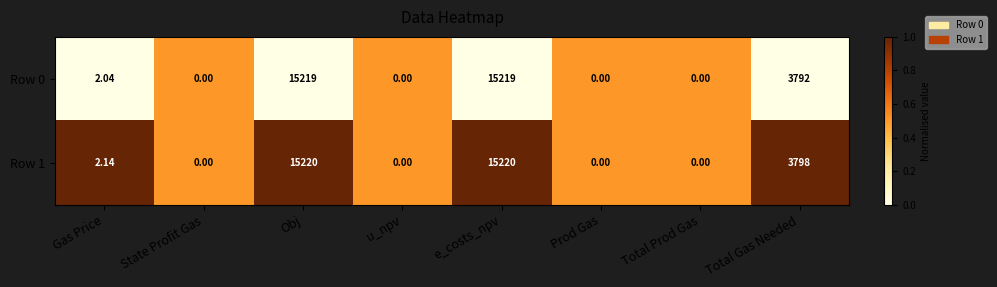

Between State Profit Gas and Total Gas Needed, which series saw the biggest shift?

Row 1